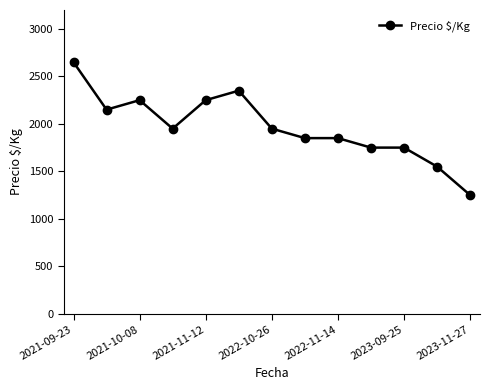

What is the average value?

1965